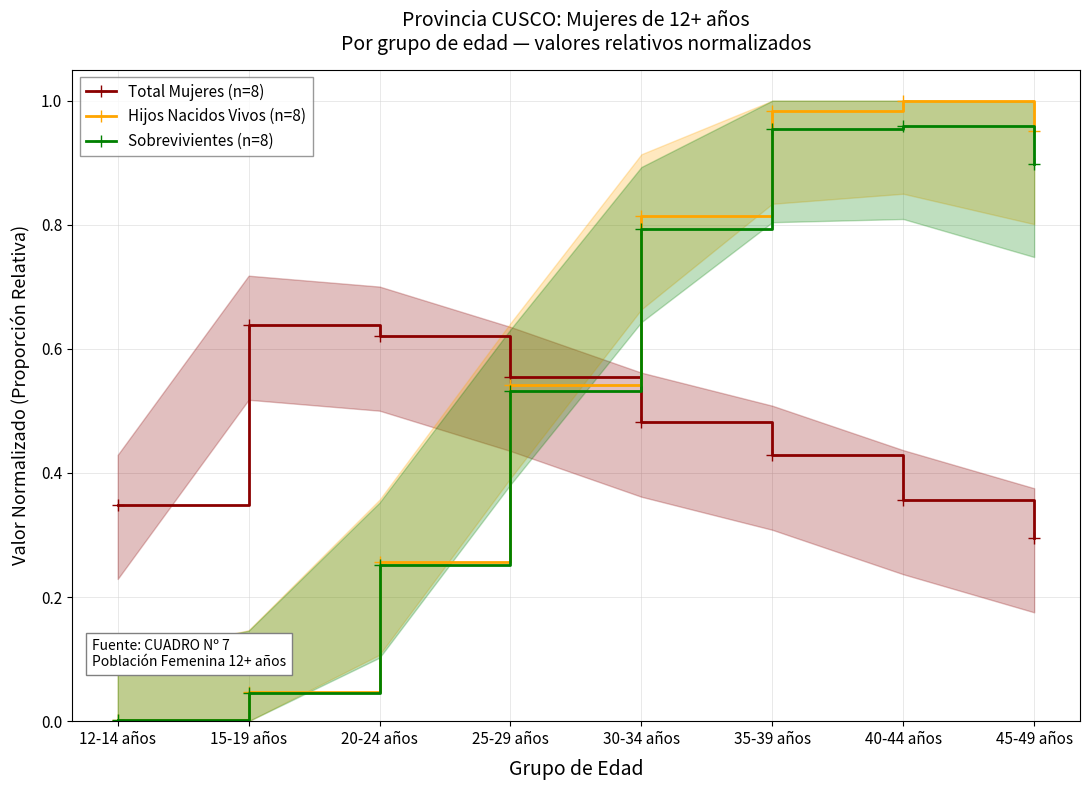

What is the sum of all Hijos Nacidos Vivos (n=8) values?

4.6